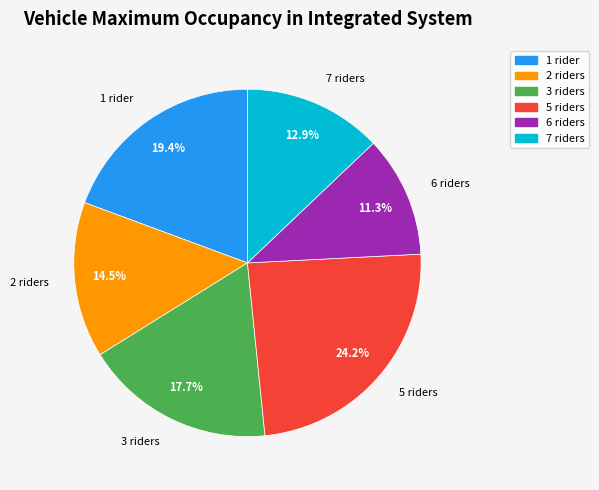

How many slices are in this pie chart?

6